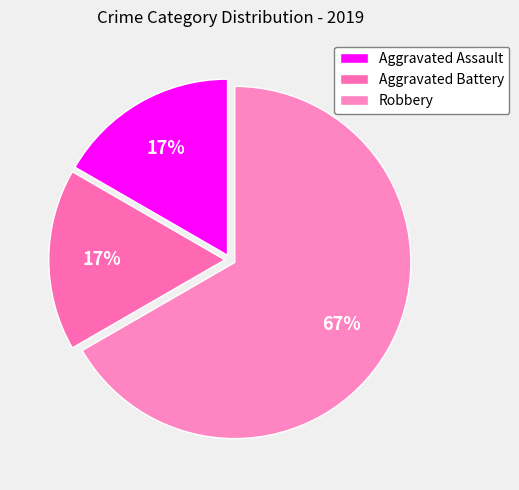

The Aggravated Assault slice represents 17% of the pie. True or false?

True